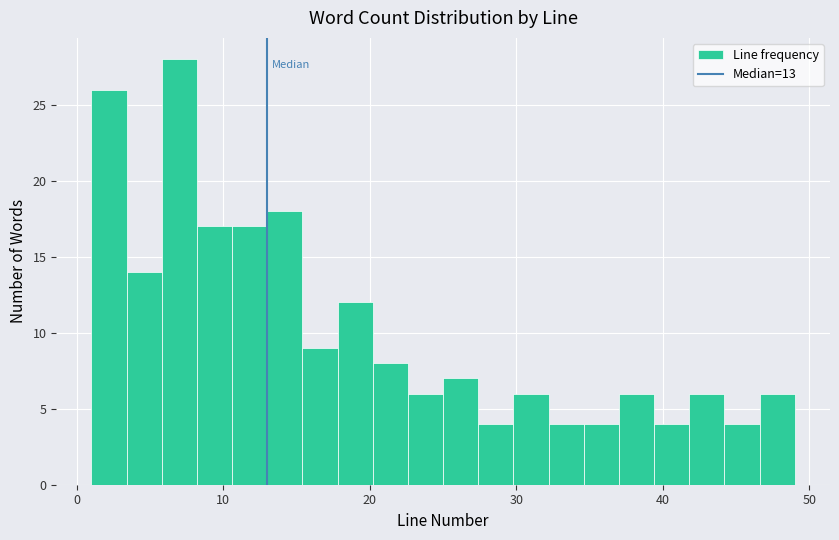

Around what value on the x-axis is the tallest bar? Give the approximate position of its centre, as read against the axis.

7